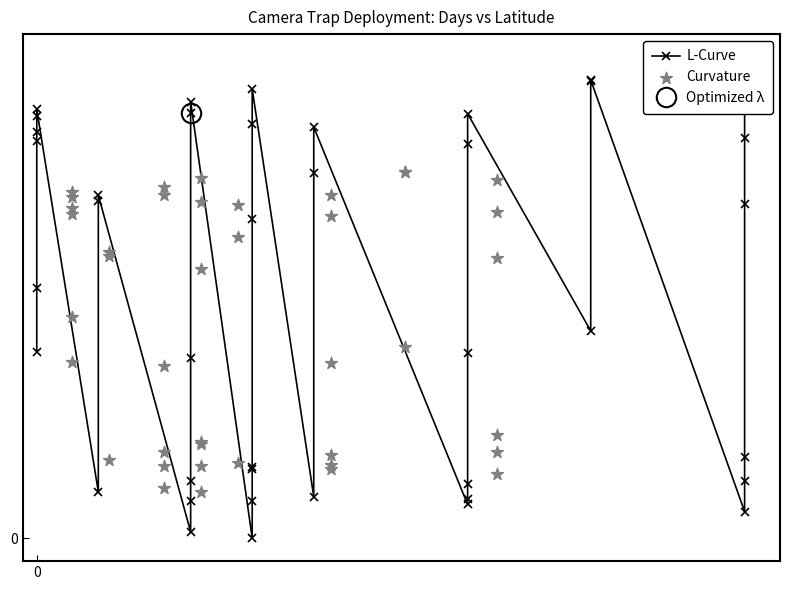

Which series has the largest total across all categories?

L-Curve